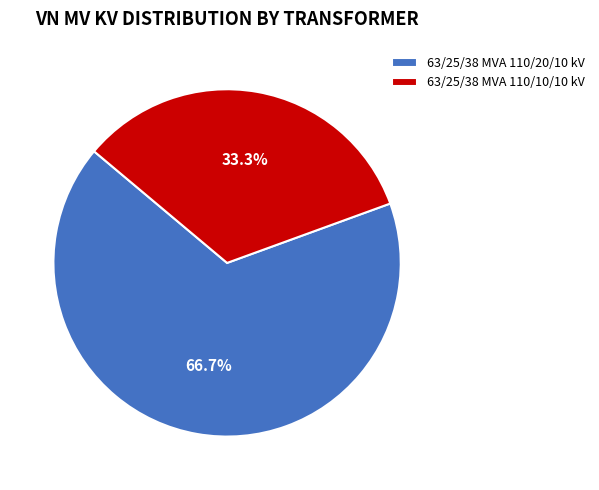

Which slice is the smallest?

63/25/38 MVA 110/10/10 kV